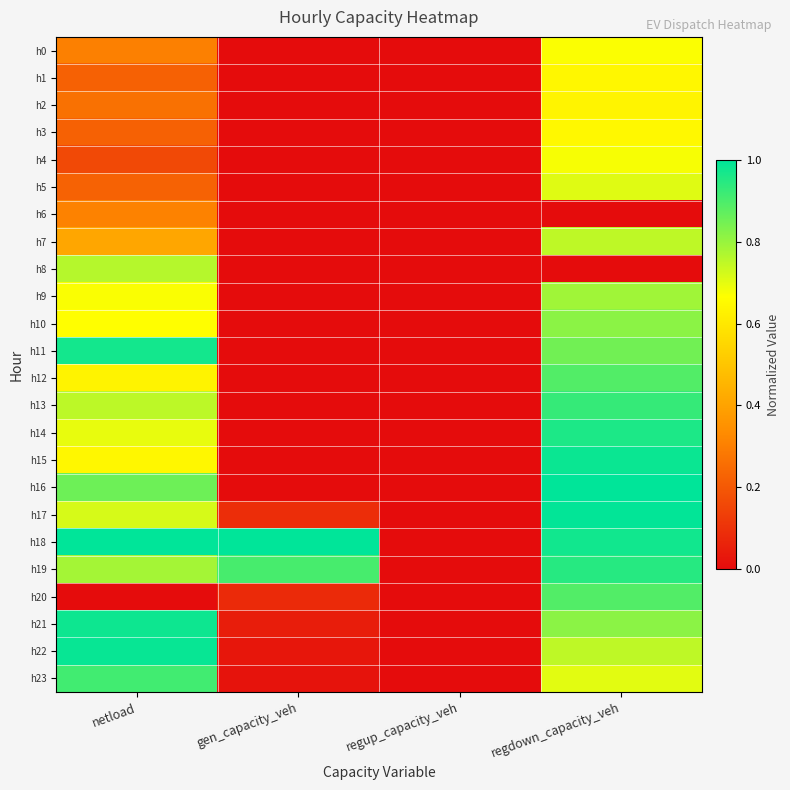

Rank the series by their maximum value, from lowest to highest.

h6, h2, h1, h3, h0, h4, h5, h7, h8, h9, h10, h12, h20, h23, h13, h19, h14, h11, h21, h15, h22, h17, h16, h18